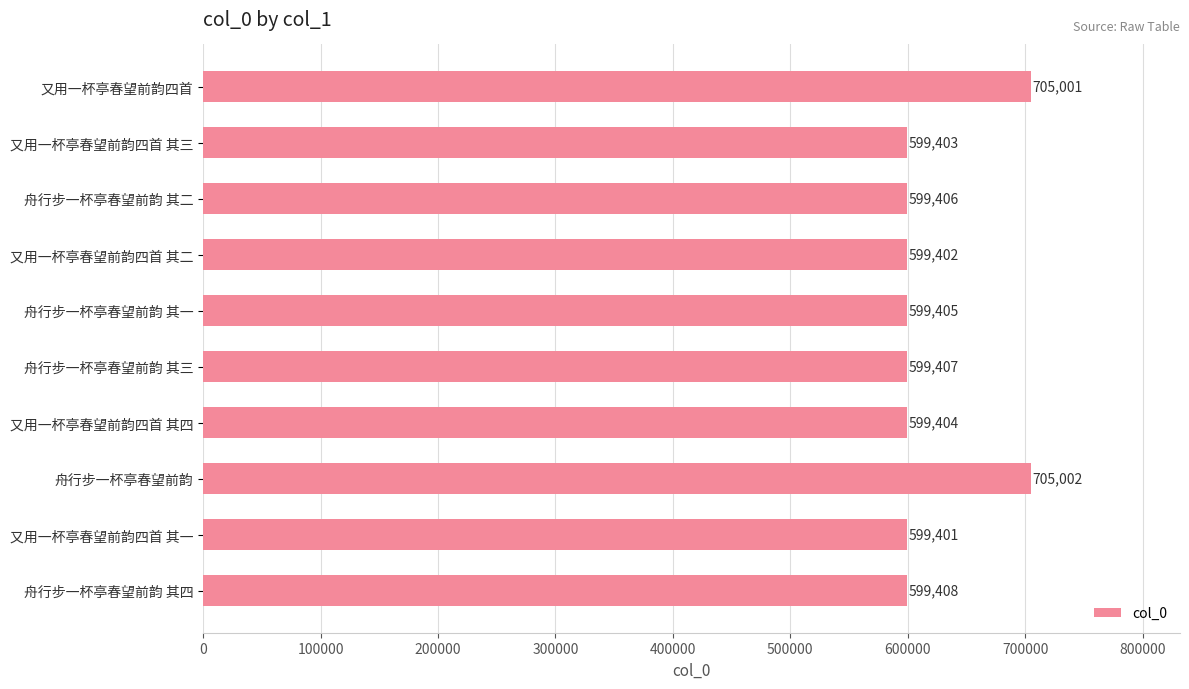

What is the sum of all values?

6205239